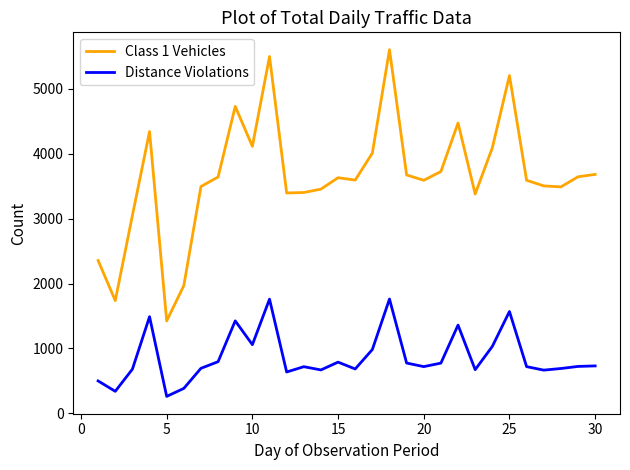

Rank the series by their maximum value, from highest to lowest.

Class 1 Vehicles, Distance Violations